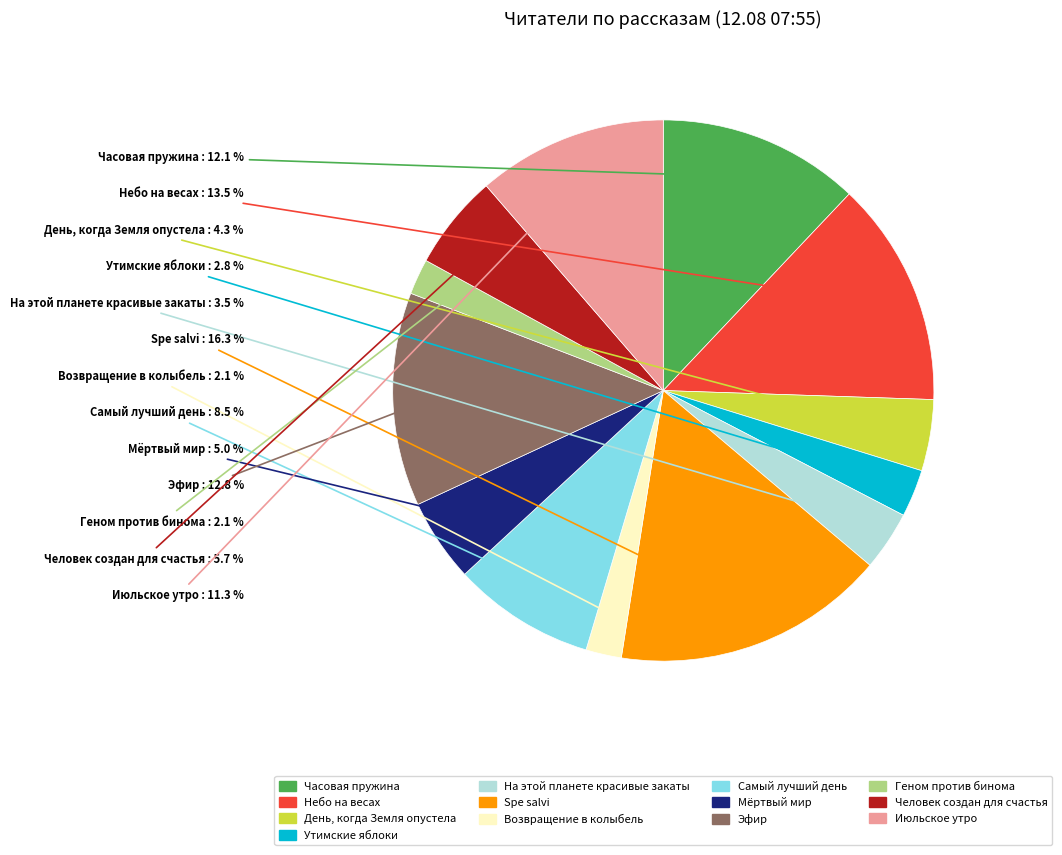

Is it true that Spe salvi is 6% of the pie?

False